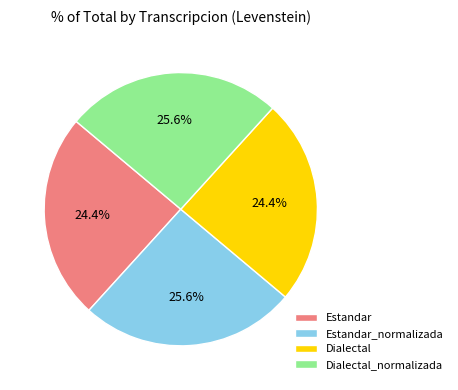

Which has a higher value, Dialectal or Dialectal_normalizada?

Dialectal_normalizada